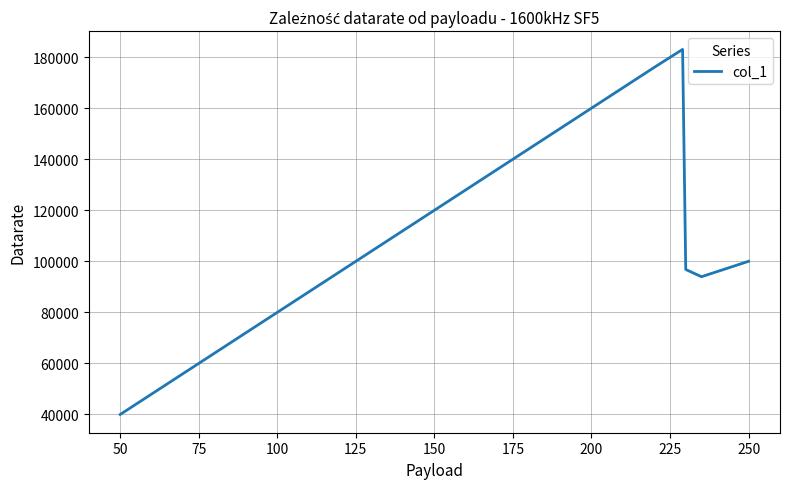

What is the maximum value shown in the chart?

183009